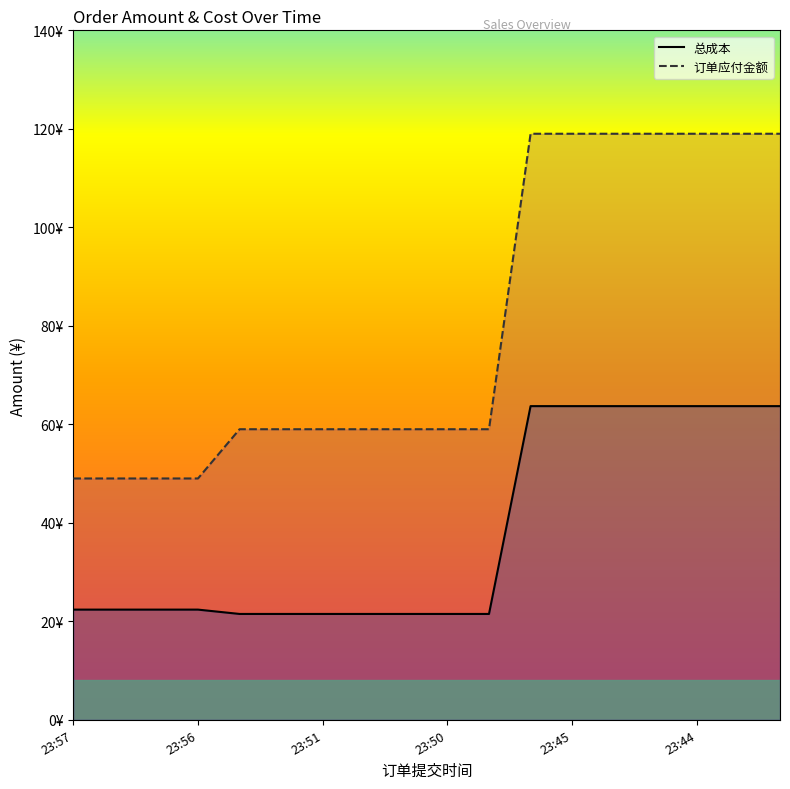

At which category is the sum across all series the highest?

23:45